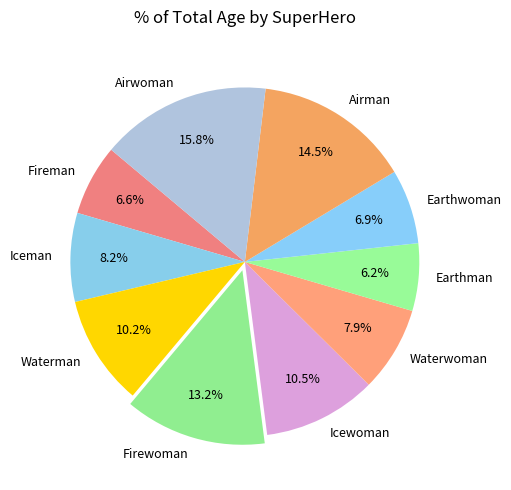

To the nearest percent, what portion does Earthwoman represent?

7%